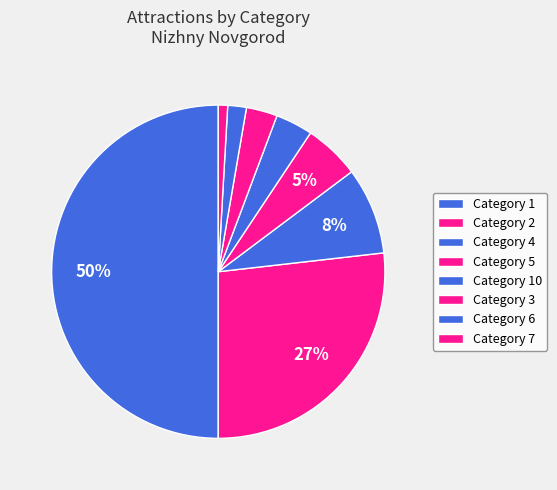

Which category has the smallest portion of the pie?

7